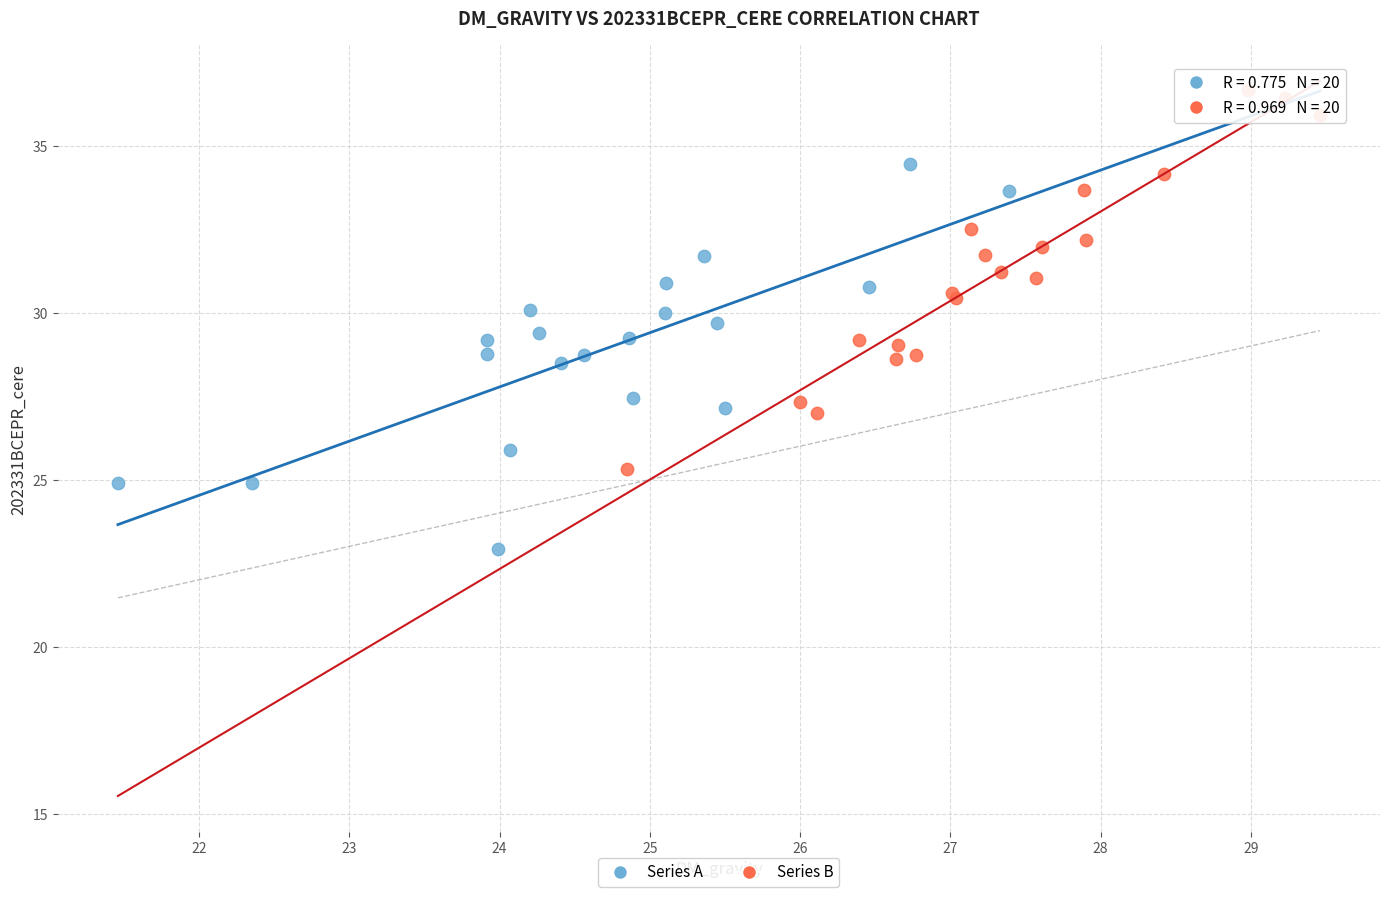

Which series contains the highest Y value?

Series B